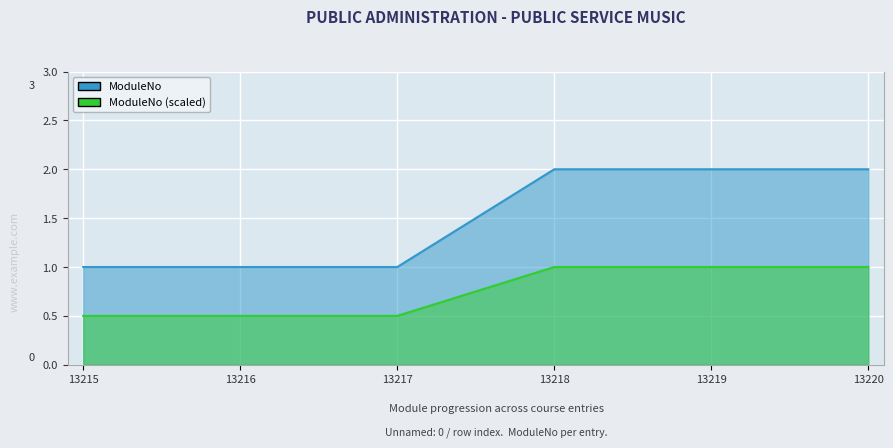

What is the value of the 2nd point from the left?

1